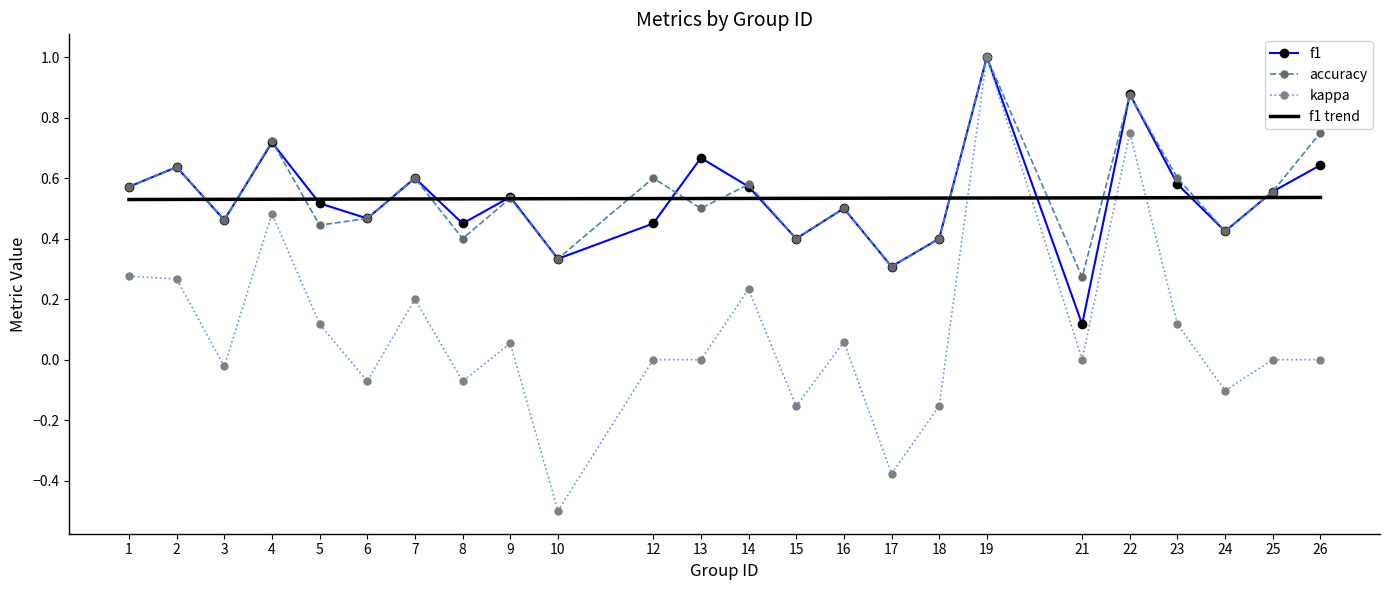

After their last crossing, which series has the higher values: f1 or accuracy?

accuracy